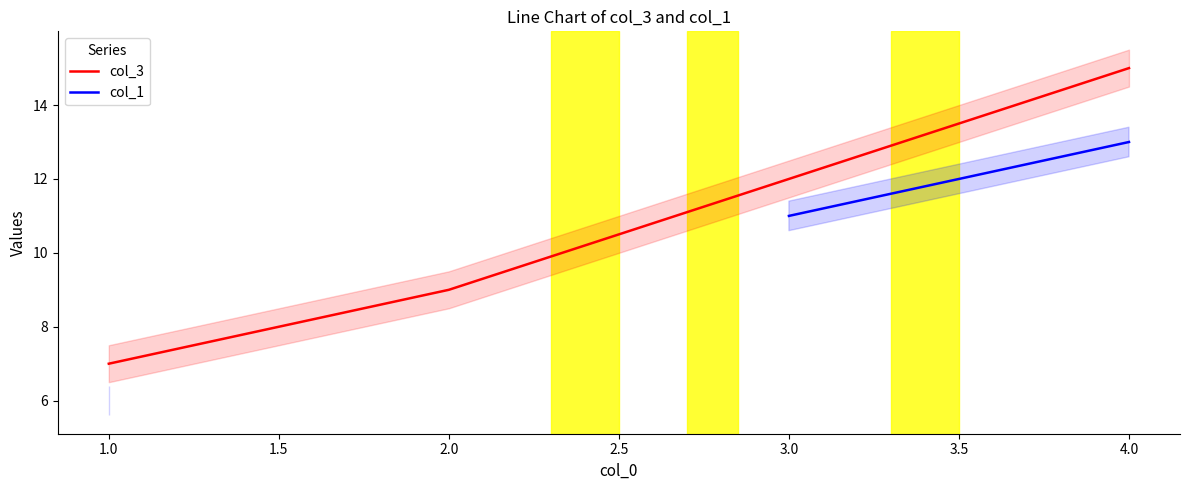

What is the difference between the maximum and second lowest values in the col_3 series?

6